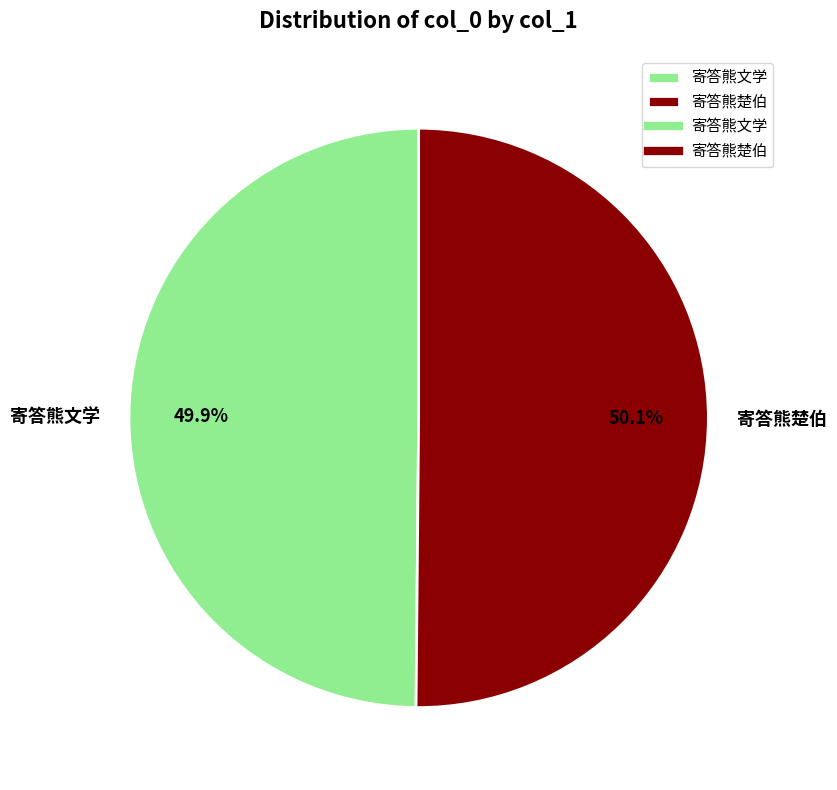

Is there a majority slice in this chart?

Yes